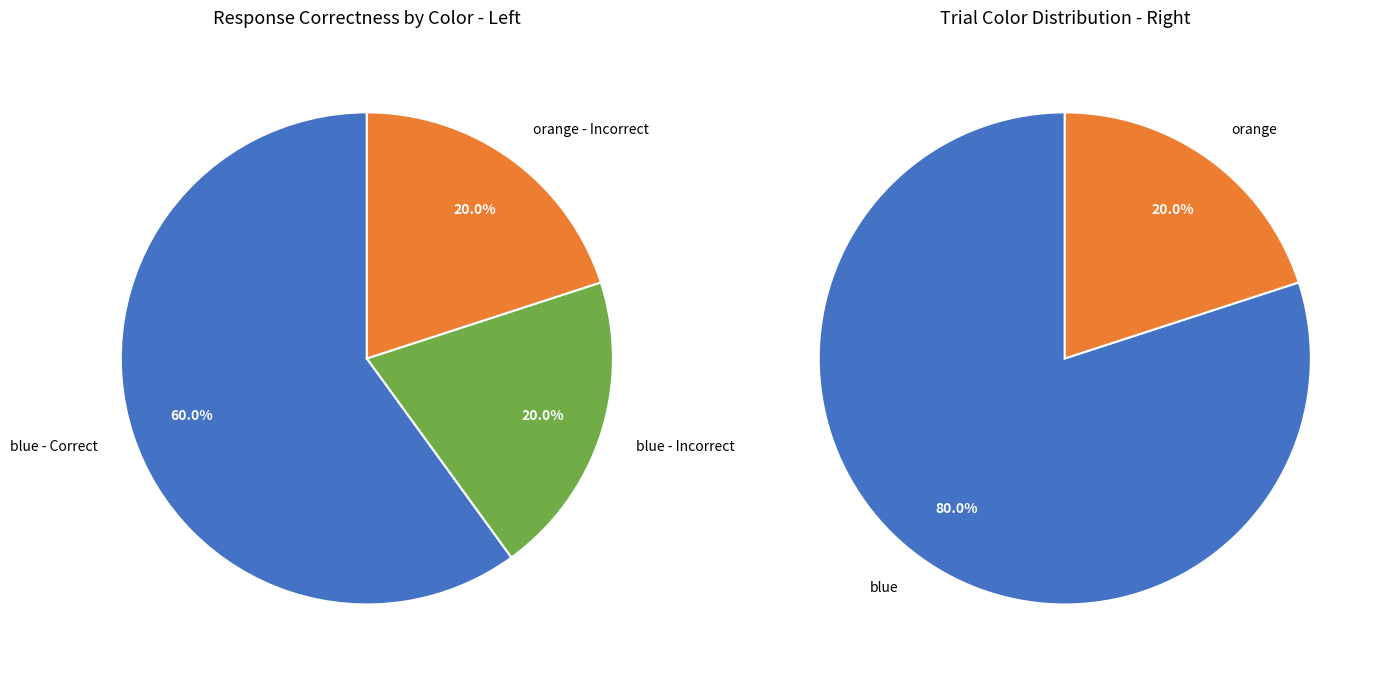

Between blue and orange, which is larger?

blue